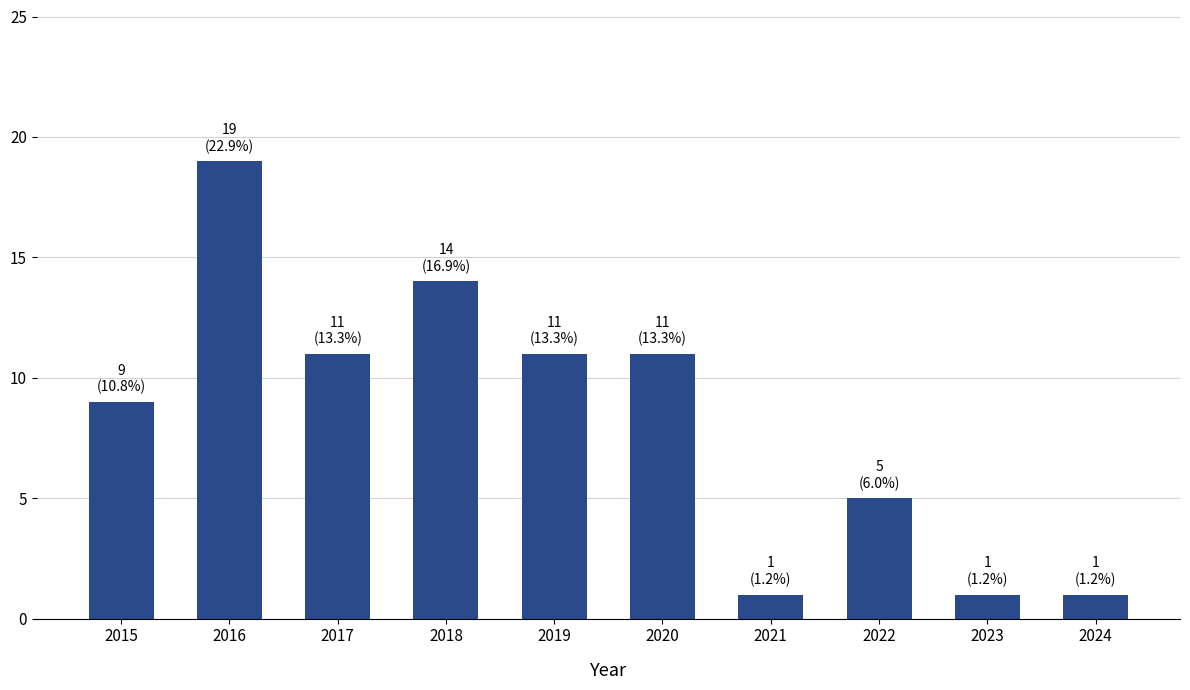

The value at 2023 is 2. True or false?

False